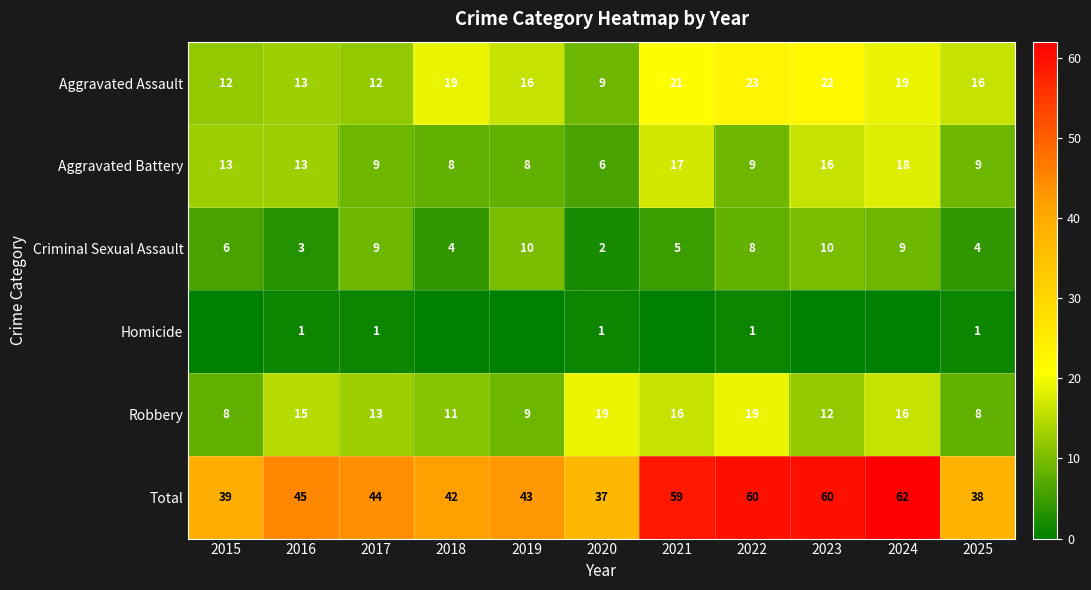

What is the spread (max minus min) of values at 2017?

43